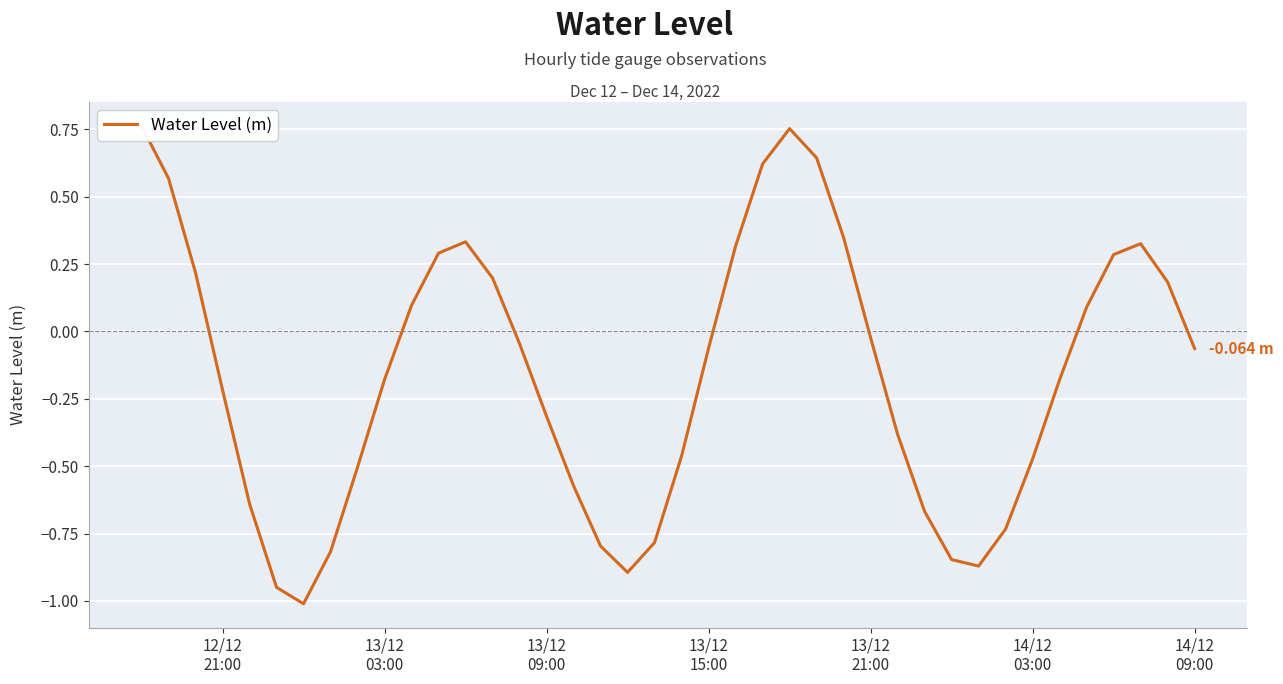

What is the value of the 26th point from the left?

0.6